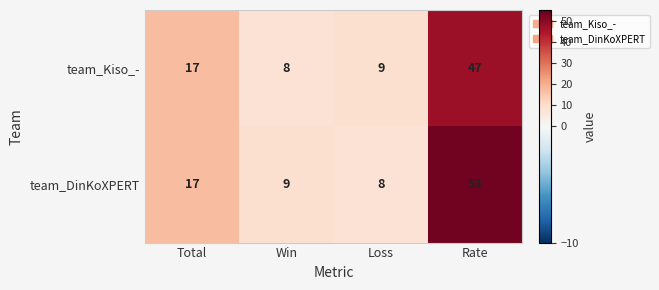

Which series changed the most between Total and Rate?

team_DinKoXPERT